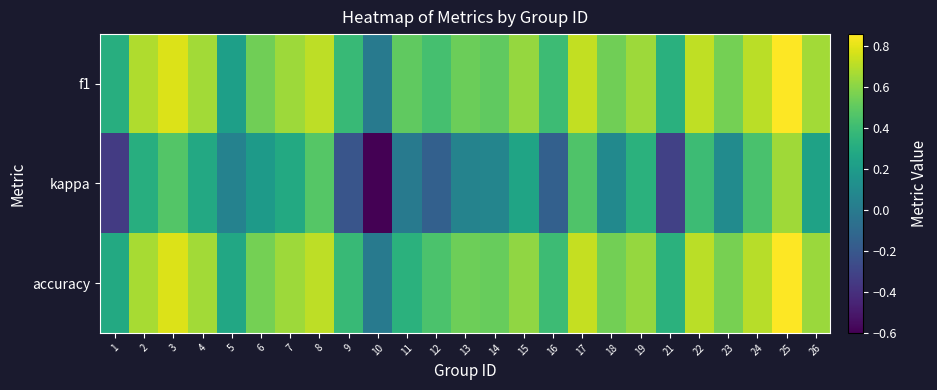

Which category has the highest value across all series?

25